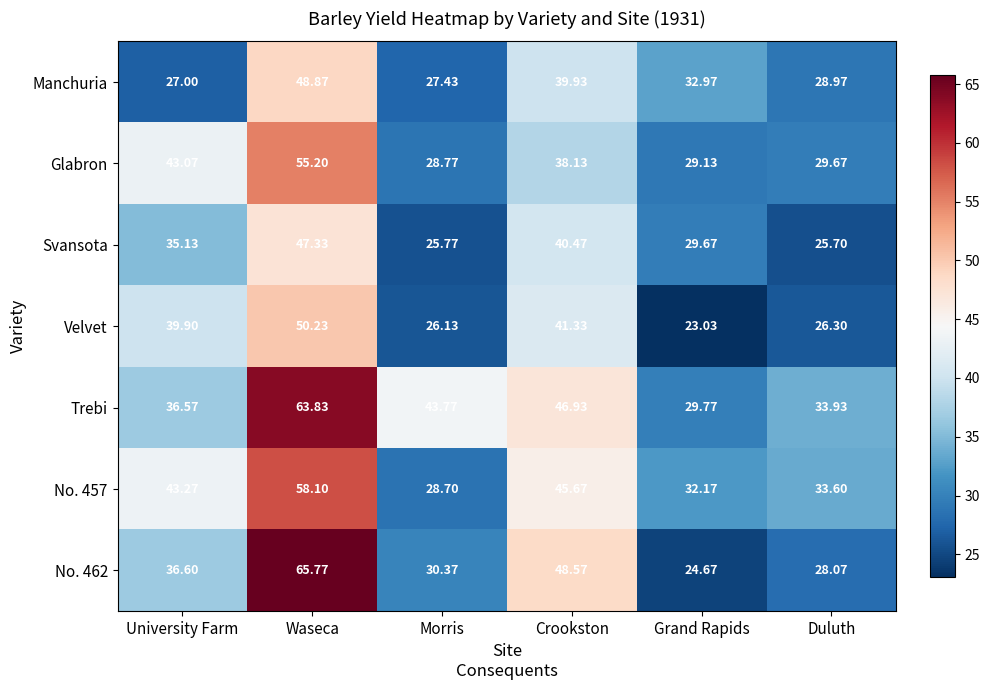

At how many categories does at least one series exceed 34?

4